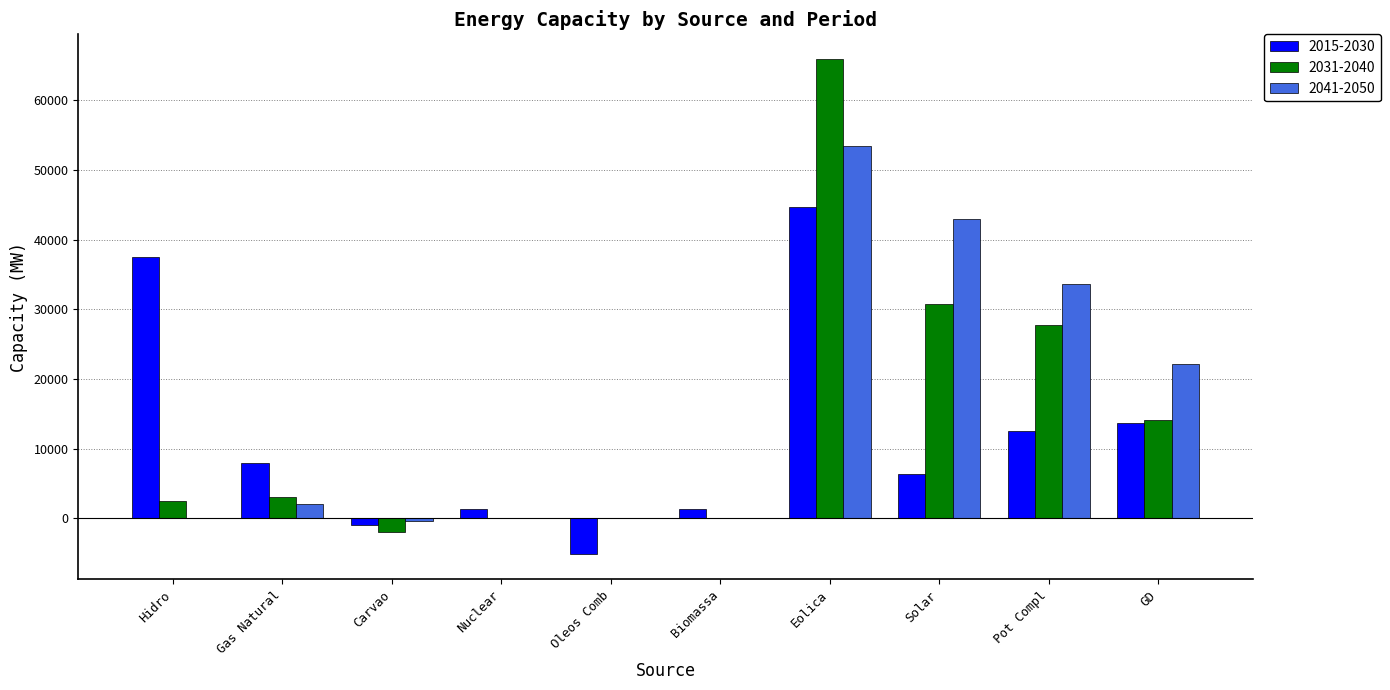

Is the value of 2015-2030 at Solar greater than the value of 2031-2040 at Biomassa?

Yes